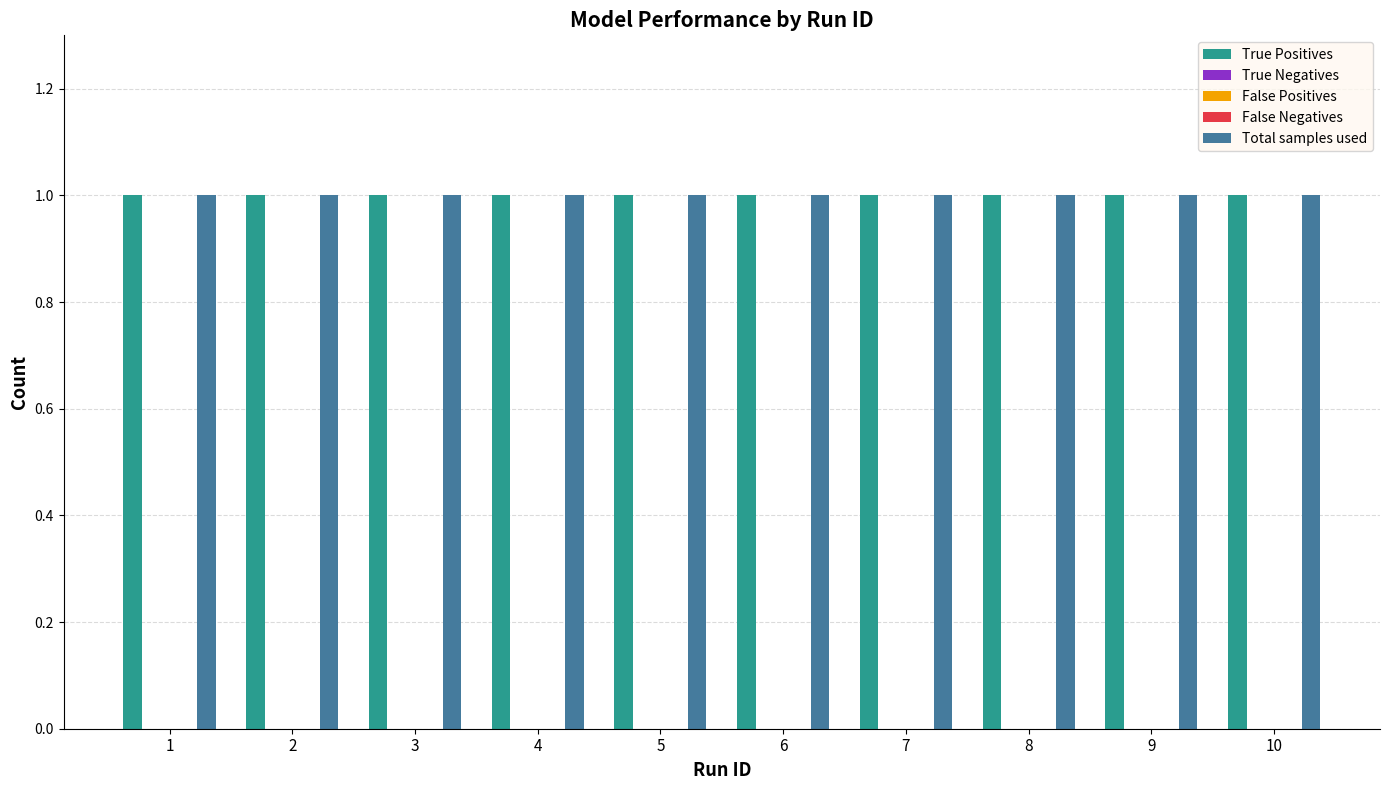

Which category has the highest value in the False Positives series?

1